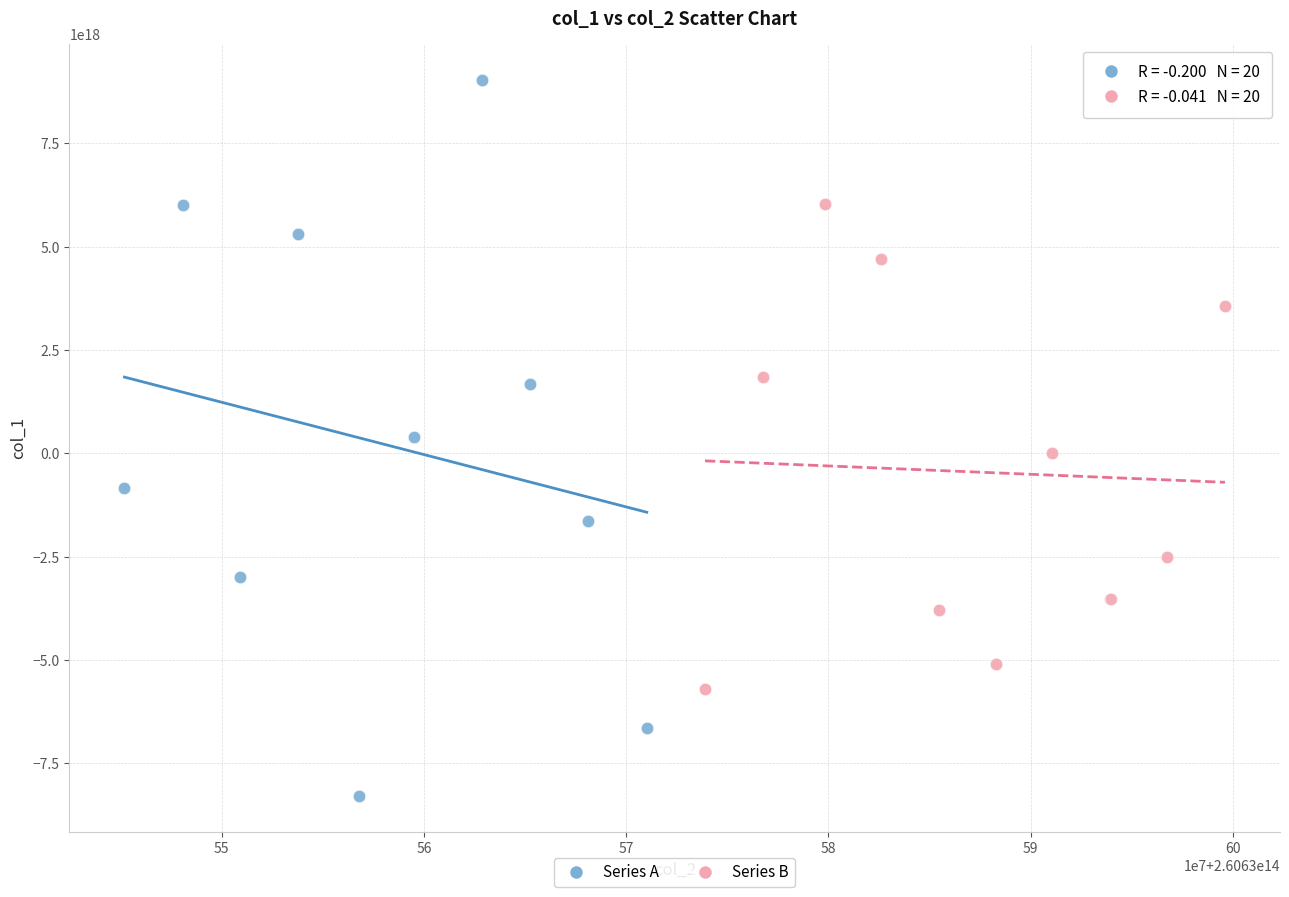

Which series reaches the maximum Y coordinate?

Series A